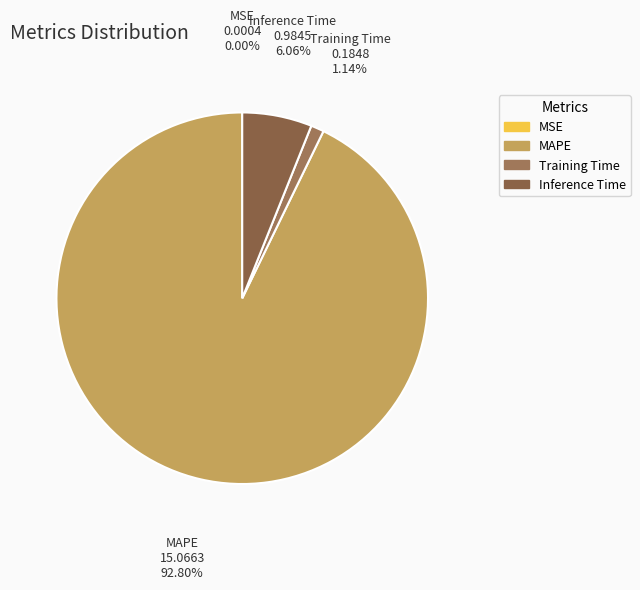

Which slice is the largest?

MAPE